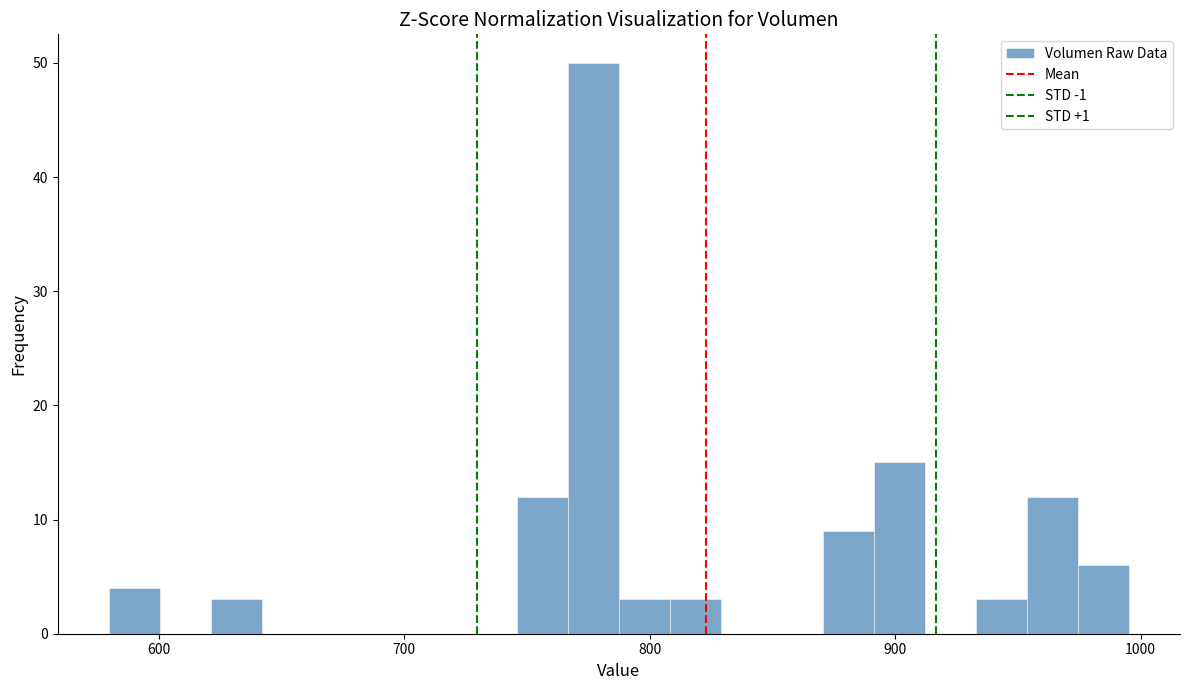

Around what value on the x-axis is the tallest bar? Give the approximate position of its centre, as read against the axis.

780